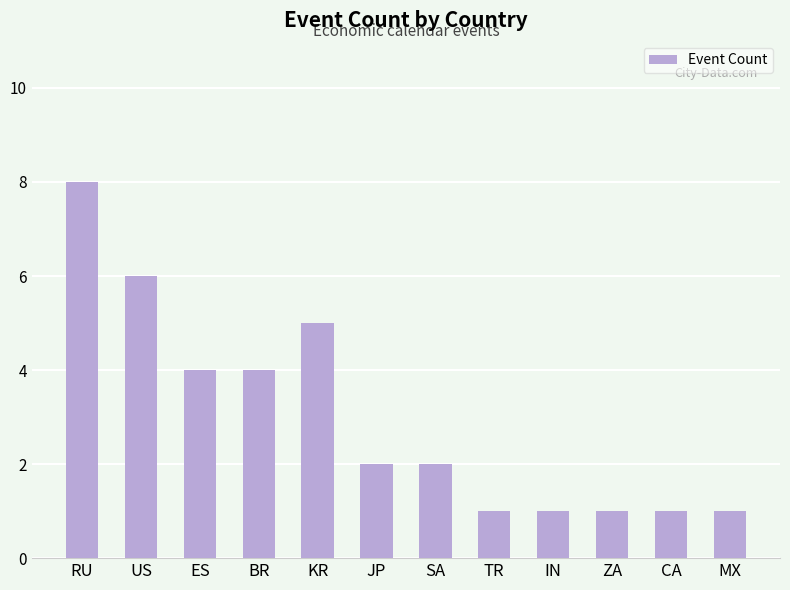

At which category does the chart reach its peak across all series?

RU